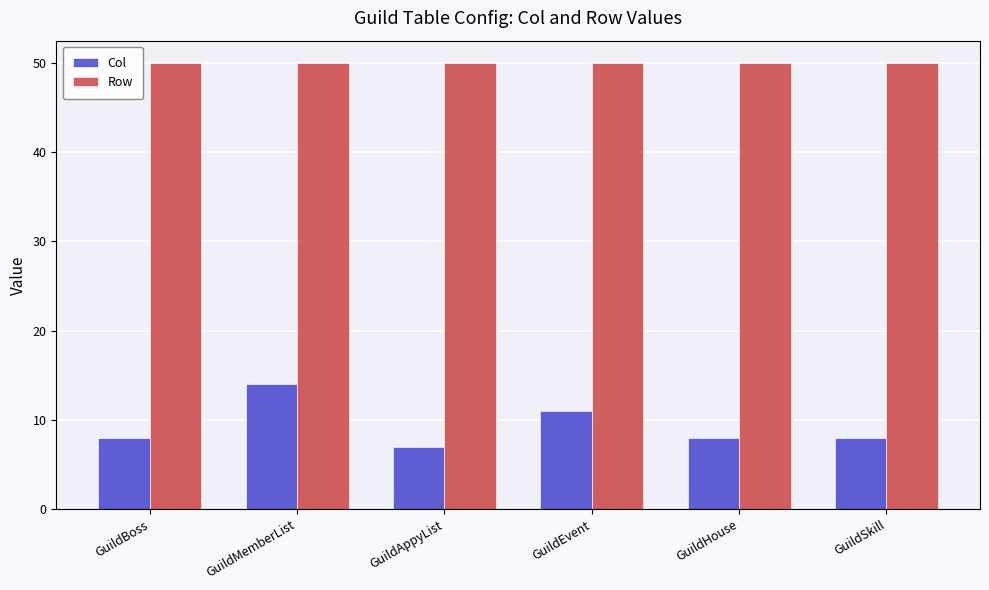

How many distinct data groups are displayed?

2